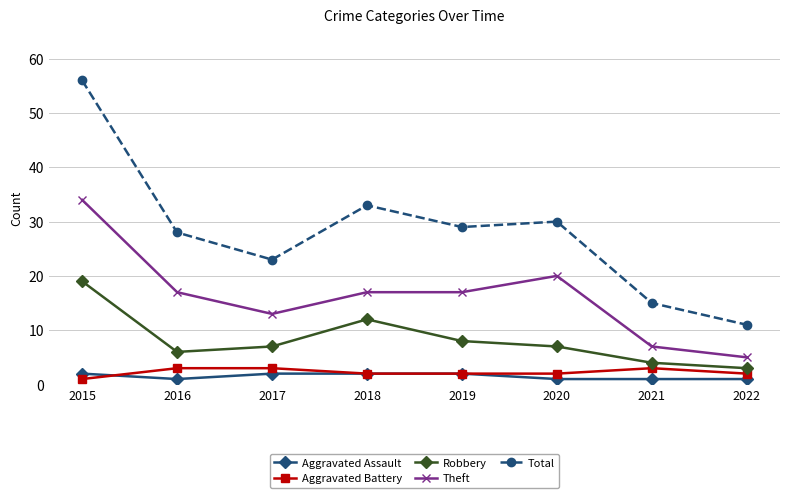

At which label does Robbery reach its peak?

2015